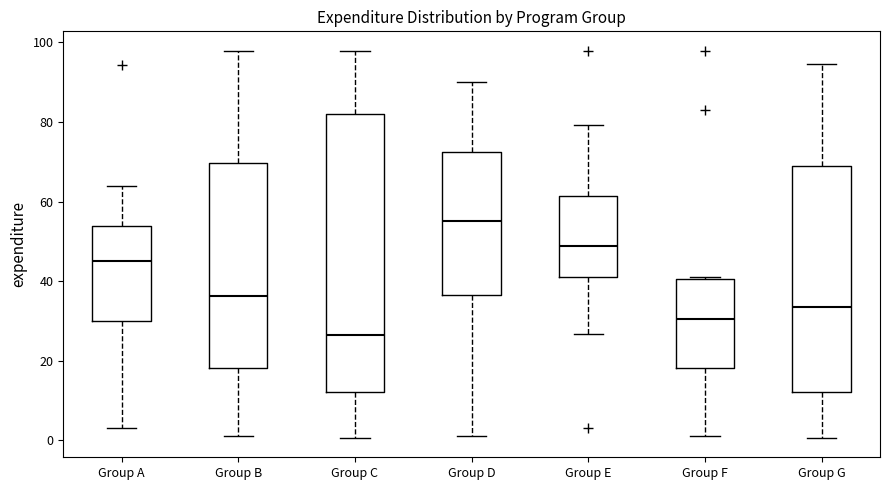

Comparing the boxes themselves (not the whiskers), which one is the tallest?

Group C